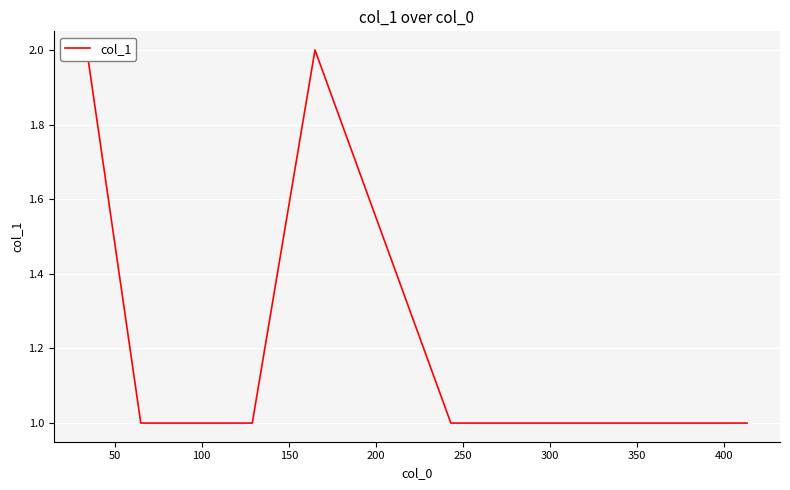

Count the number of values greater than 1.

2